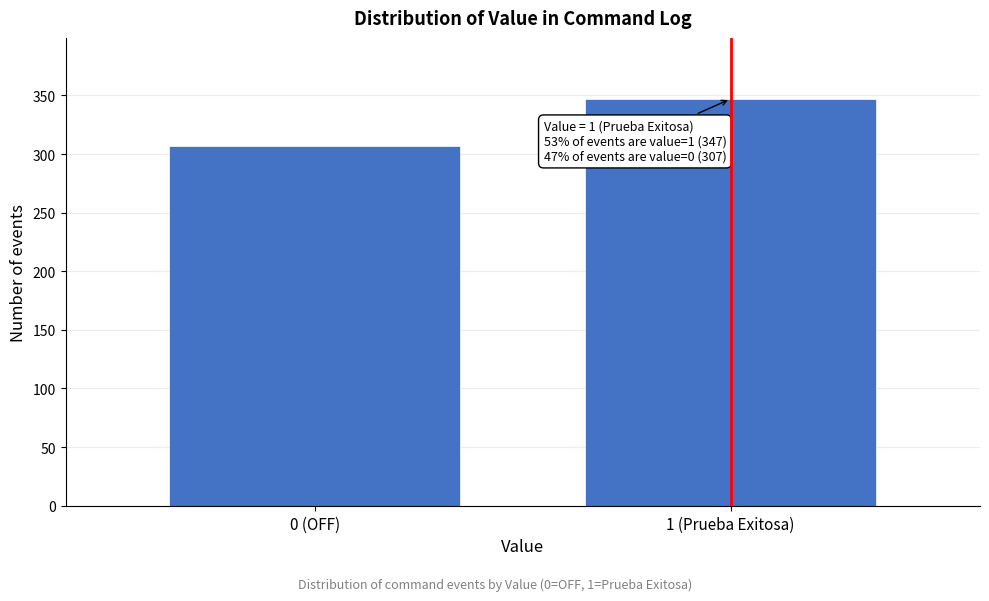

Reading left to right, list all the values displayed in this chart.

0 (OFF)=307	1 (Prueba Exitosa)=347